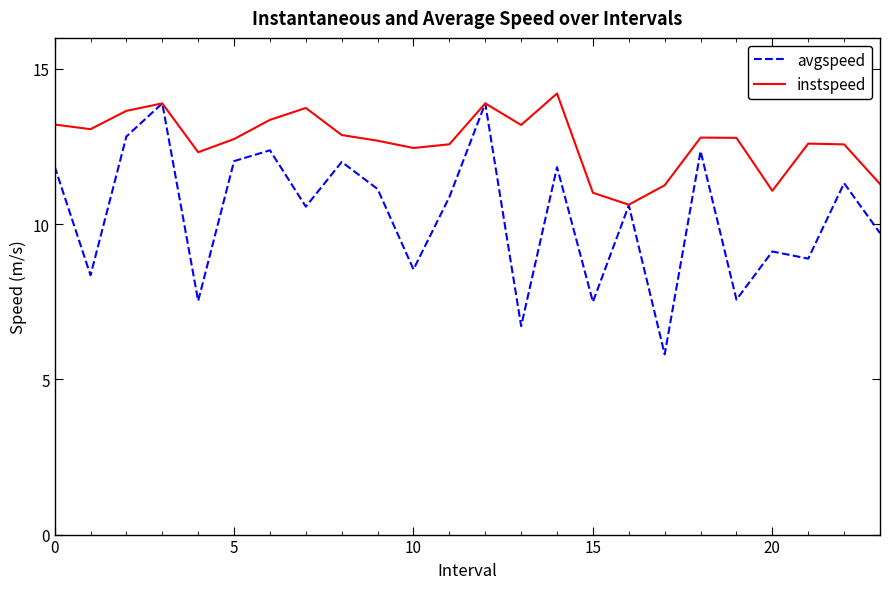

Which series has the largest total across all categories?

instspeed